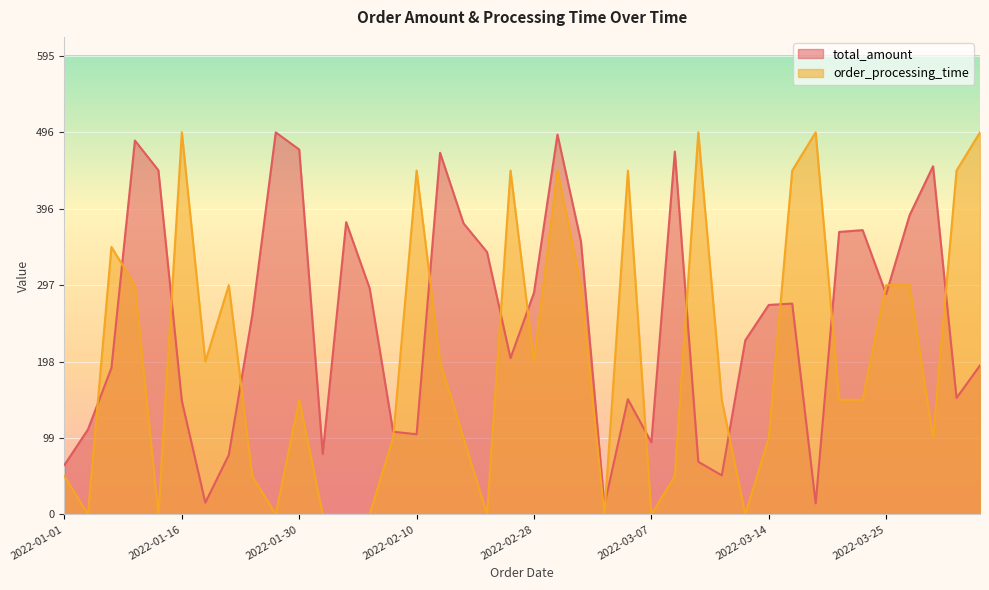

What is the maximum value shown in the chart?

495.6